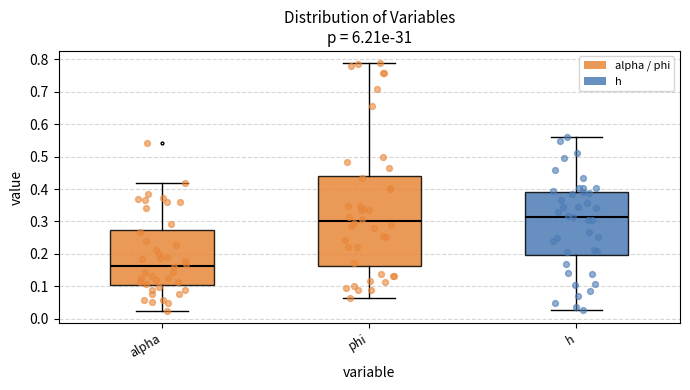

Reading left to right, transcribe this box plot: for each box, give where its median line is, the range the box spans, and where its two whiskers end, as read against the y-axis. The values are not printed on the chart, so give them approximately, as read against the axis.

alpha: median 0.16, box 0.11 to 0.27, whiskers 0.03 to 0.42
phi: median 0.30, box 0.16 to 0.44, whiskers 0.06 to 0.79
h: median 0.31, box 0.20 to 0.39, whiskers 0.03 to 0.56